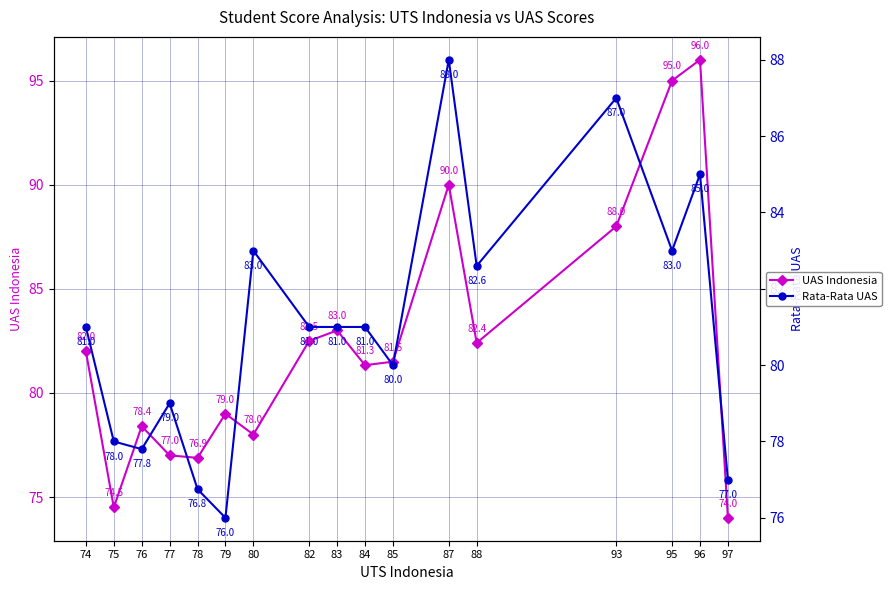

What are all the series names shown in the legend?

UAS Indonesia, Rata-Rata UAS